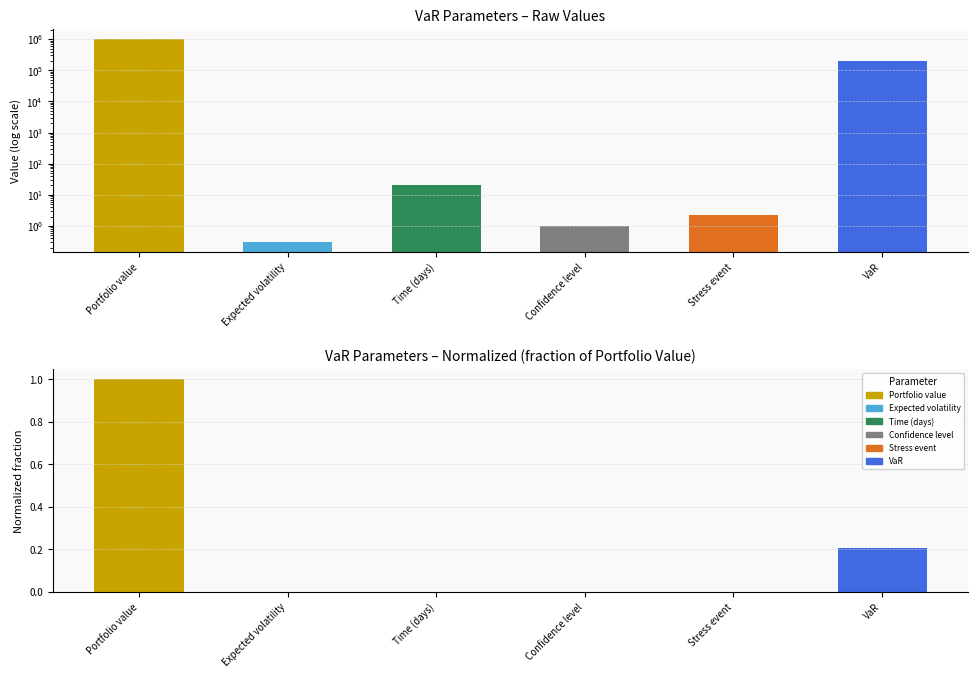

List the series in order of their overall mean, highest first.

Value, Normalized Value